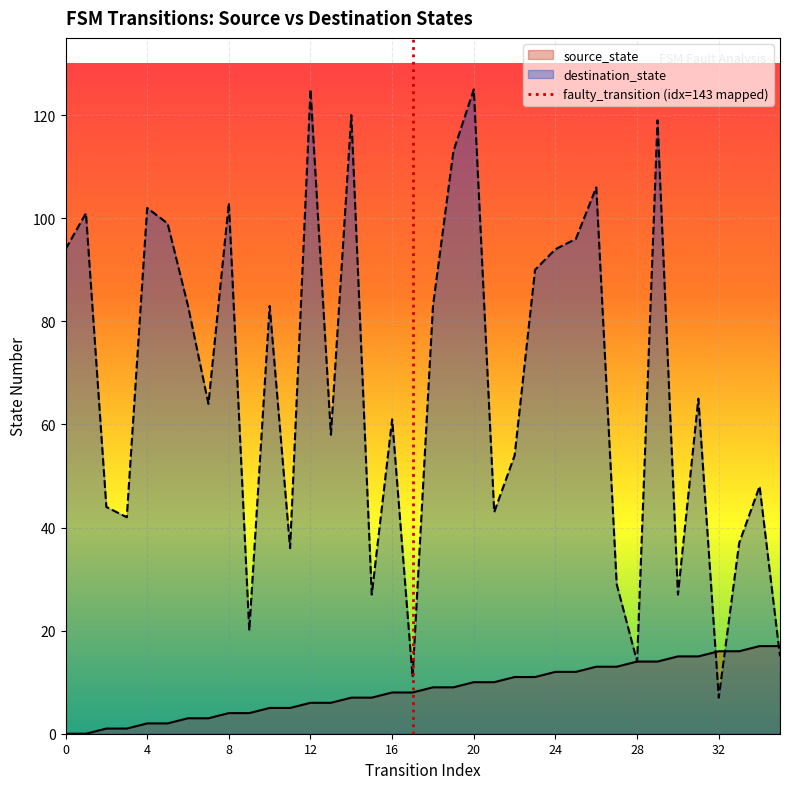

The source_state series shows 4 at 13. True or false?

False